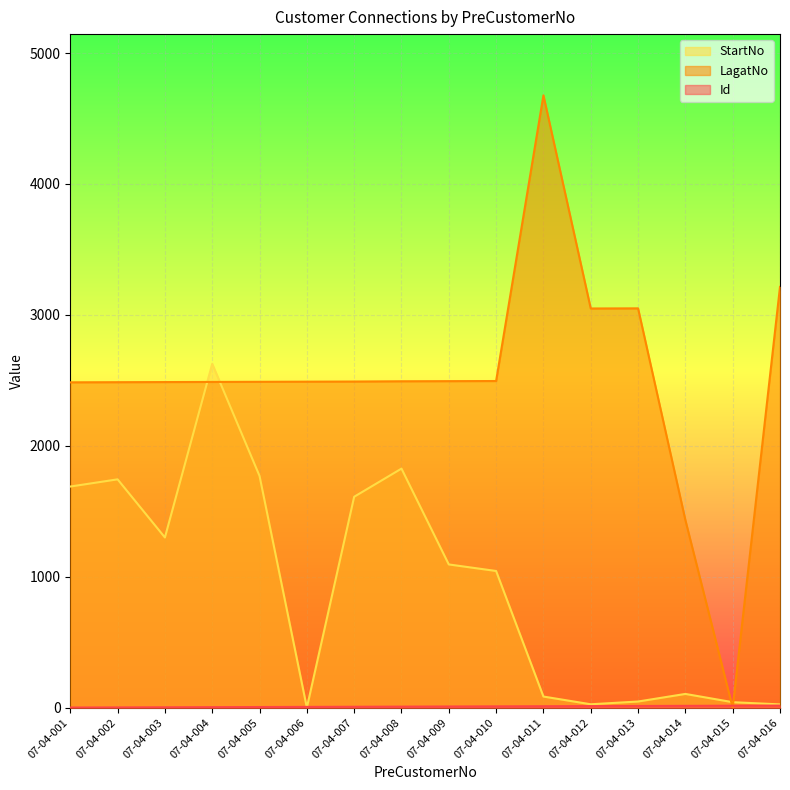

Reading left to right, extract all data points from this chart.

Id: 07-04-001=1	07-04-002=2	07-04-003=3	07-04-004=4	07-04-005=5	07-04-006=6	07-04-007=7	07-04-008=8	07-04-009=9	07-04-010=10	07-04-011=11	07-04-012=12	07-04-013=13	07-04-014=14	07-04-015=15	07-04-016=16
LagatNo: 07-04-001=2485	07-04-002=2486	07-04-003=2487	07-04-004=2488	07-04-005=2489	07-04-006=2490	07-04-007=2491	07-04-008=2493	07-04-009=2494	07-04-010=2495	07-04-011=4677	07-04-012=3049	07-04-013=3050	07-04-014=1433	07-04-015=0	07-04-016=3214
StartNo: 07-04-001=1689	07-04-002=1744	07-04-003=1300	07-04-004=2626	07-04-005=1770	07-04-006=0	07-04-007=1611	07-04-008=1826	07-04-009=1094	07-04-010=1044	07-04-011=85	07-04-012=26	07-04-013=47	07-04-014=105	07-04-015=42	07-04-016=25